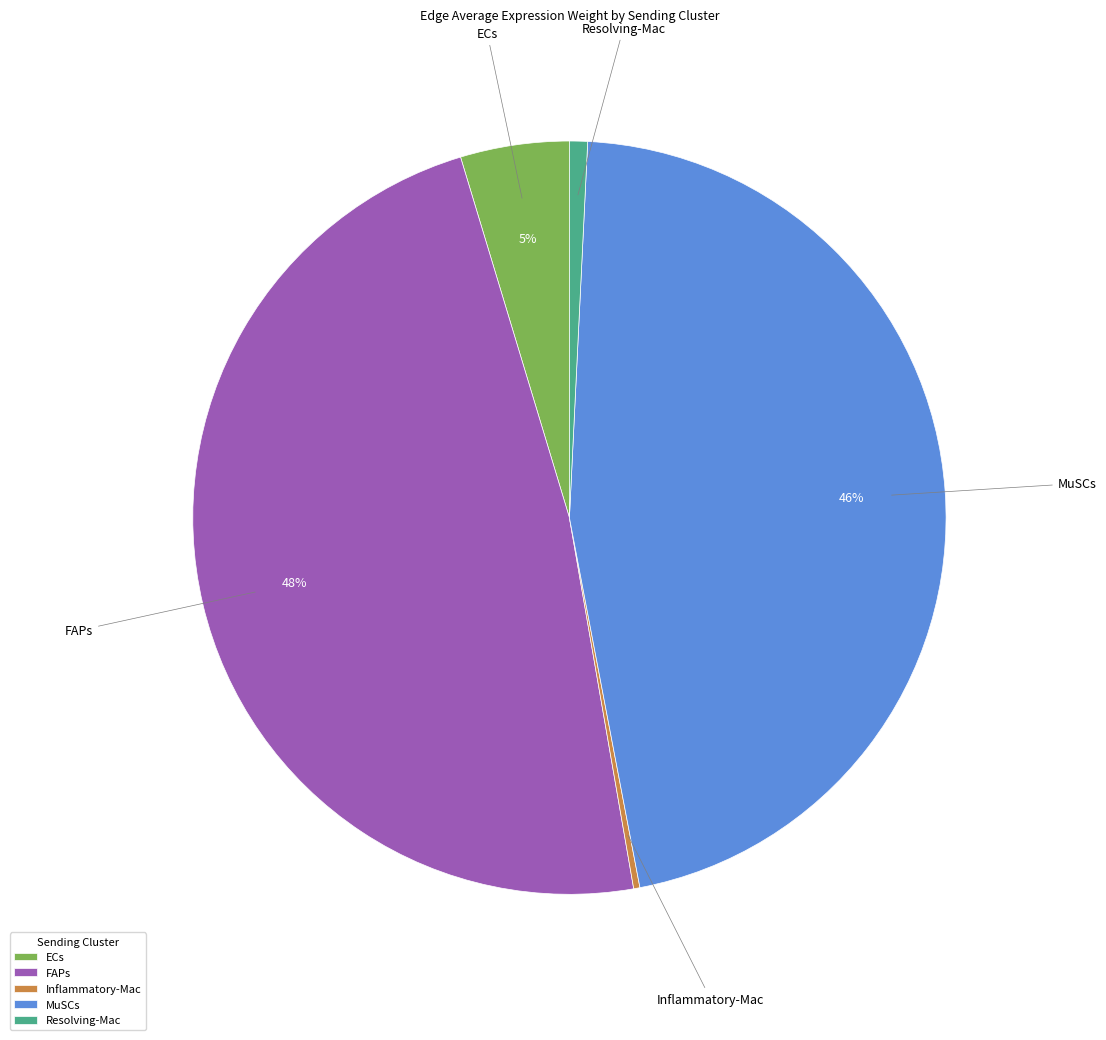

Which category has the biggest portion of the pie?

FAPs